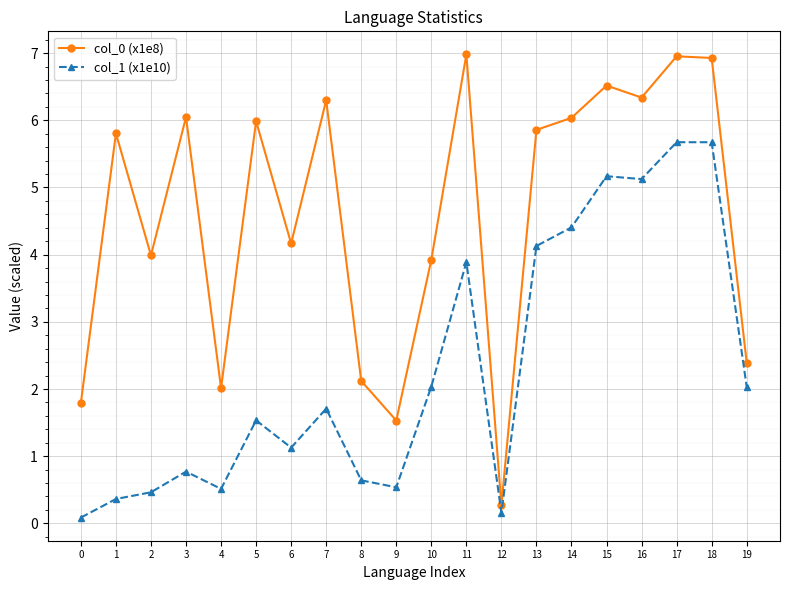

True or false: col_0 (x1e8) and col_1 (x1e10) cross at least once.

False